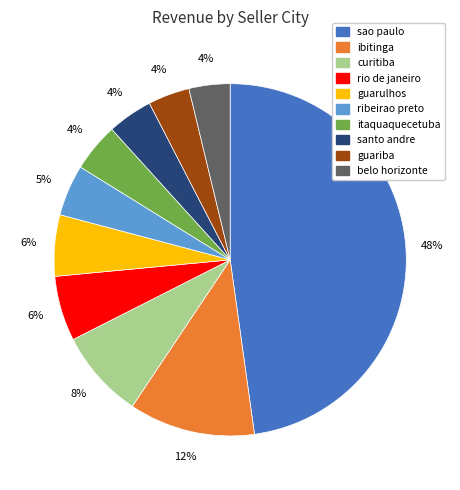

How many segments does this pie chart have?

10